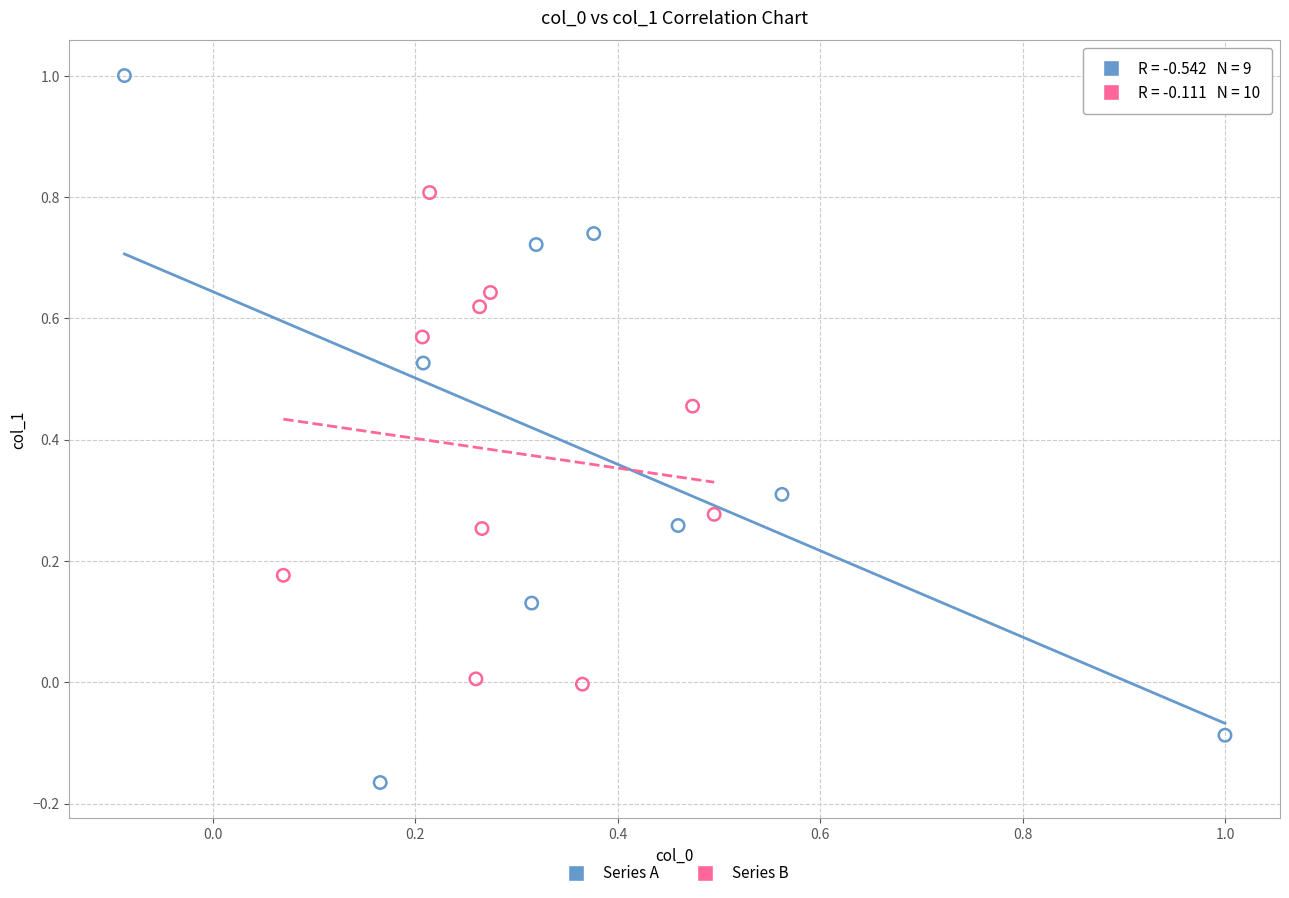

What are all the series names shown in the legend?

Series A, Series B